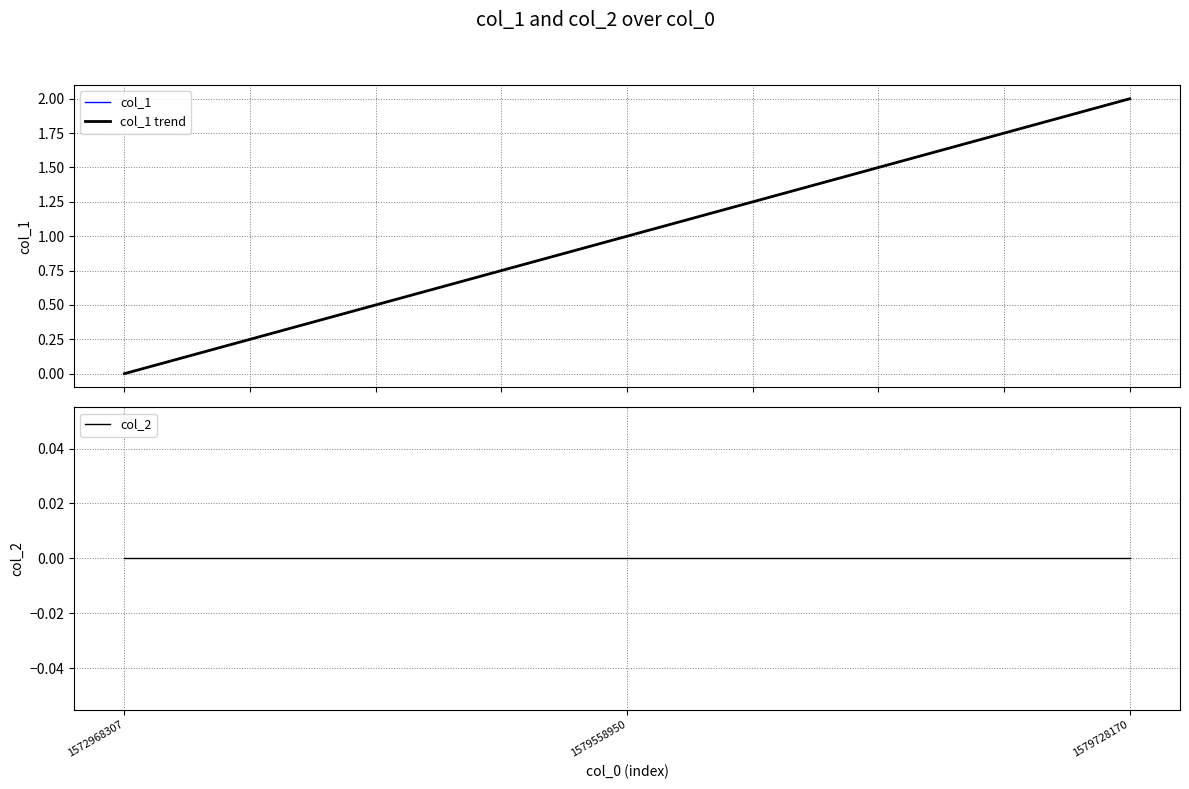

What is the value of the col_1 trend point at the 3rd from the left?

2.0